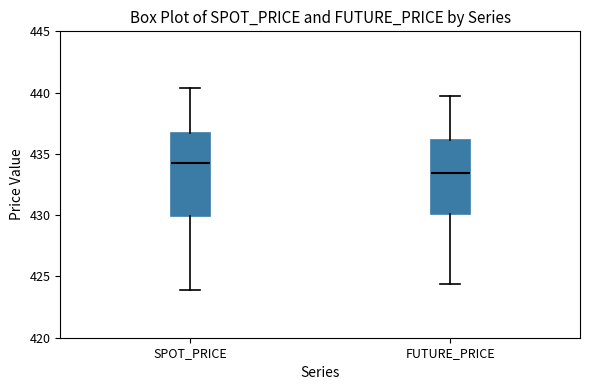

Reading left to right, transcribe this box plot: for each box, give where its median line is, the range the box spans, and where its two whiskers end, as read against the y-axis. The values are not printed on the chart, so give them approximately, as read against the axis.

SPOT_PRICE: median 434.5, box 430.0 to 436.5, whiskers 424.0 to 440.5
FUTURE_PRICE: median 433.5, box 430.0 to 436.0, whiskers 424.5 to 439.5